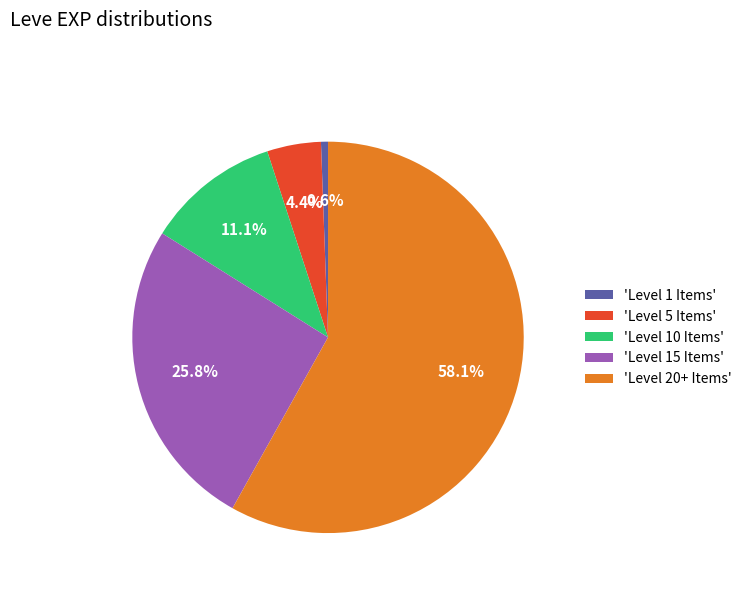

Between 'Level 10 Items' and 'Level 15 Items', which is larger?

'Level 15 Items'